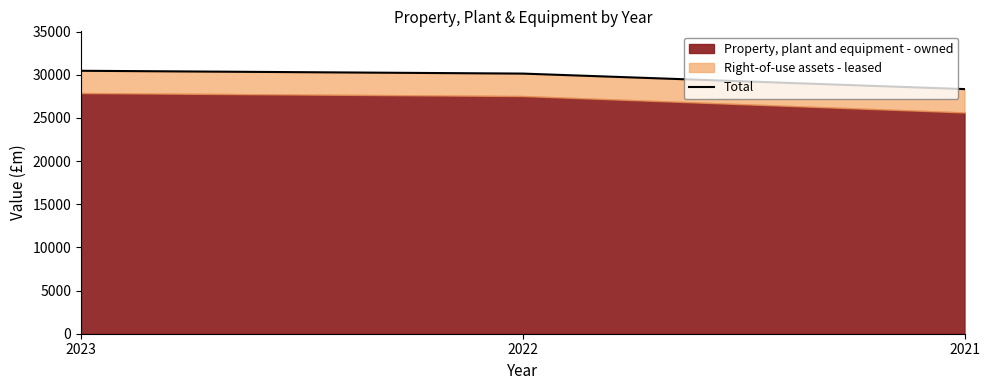

Where does the data first go above 30141?

2023